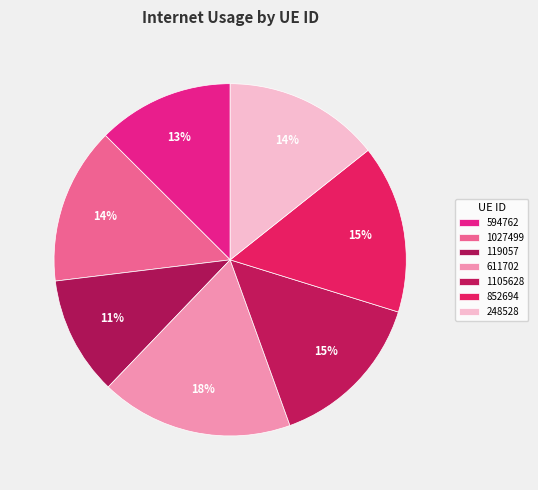

Between 1027499 and 594762, which is larger?

1027499